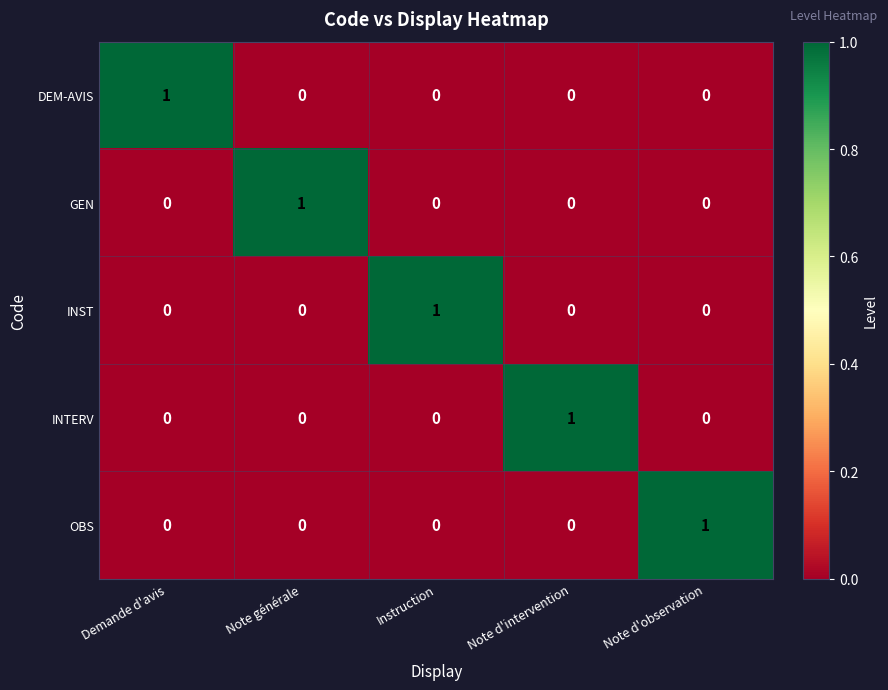

At how many categories does at least one series exceed 0?

5